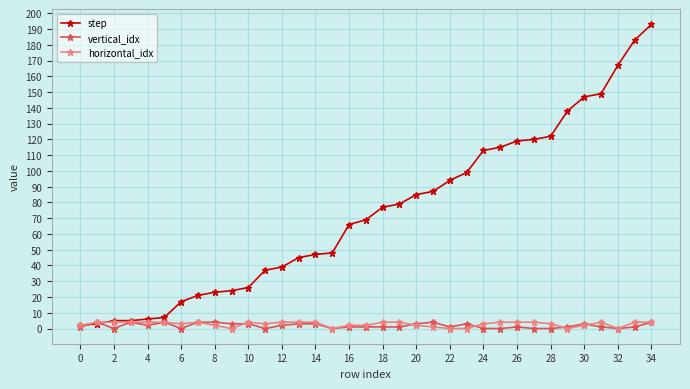

True or false: horizontal_idx has more than 1 points higher than both neighbors.

True